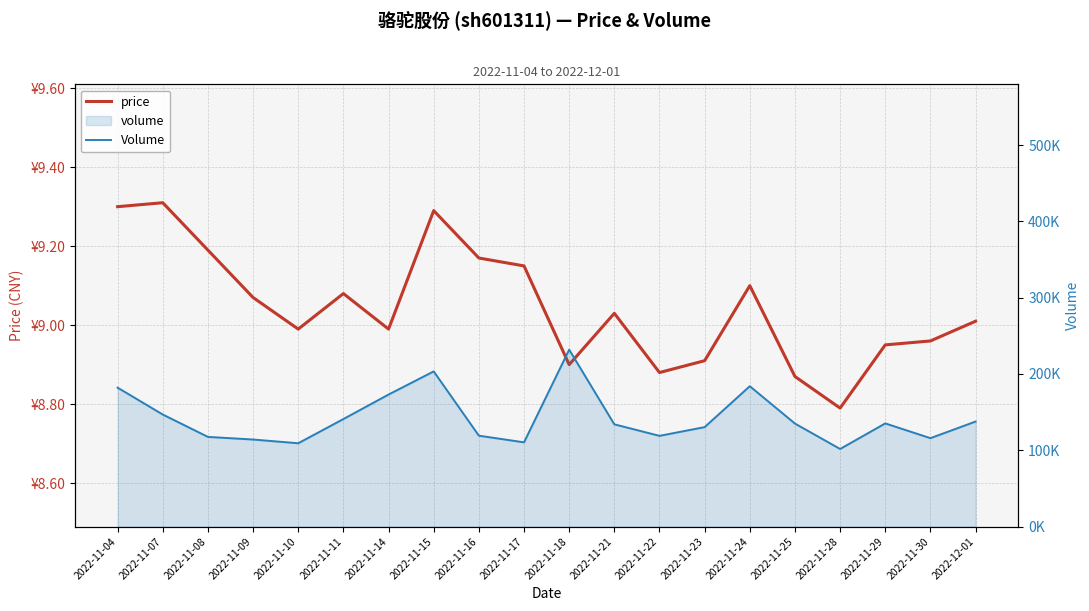

Reading right to left, what are all the values shown in this chart?

price: 2022-12-01=9.0	2022-11-30=9.0	2022-11-29=8.9	2022-11-28=8.8	2022-11-25=8.9	2022-11-24=9.1	2022-11-23=8.9	2022-11-22=8.9	2022-11-21=9.0	2022-11-18=8.9	2022-11-17=9.2	2022-11-16=9.2	2022-11-15=9.3	2022-11-14=9.0	2022-11-11=9.1	2022-11-10=9.0	2022-11-09=9.1	2022-11-08=9.2	2022-11-07=9.3	2022-11-04=9.3
Volume: 2022-12-01=137637.0	2022-11-30=115864.0	2022-11-29=135205.0	2022-11-28=101687.0	2022-11-25=135008.0	2022-11-24=183971.0	2022-11-23=130336.0	2022-11-22=118900.0	2022-11-21=134000.0	2022-11-18=231905.0	2022-11-17=110391.0	2022-11-16=119128.0	2022-11-15=203368.0	2022-11-14=173036.0	2022-11-11=140943.0	2022-11-10=109189.0	2022-11-09=114077.0	2022-11-08=117520.0	2022-11-07=146835.0	2022-11-04=182057.0